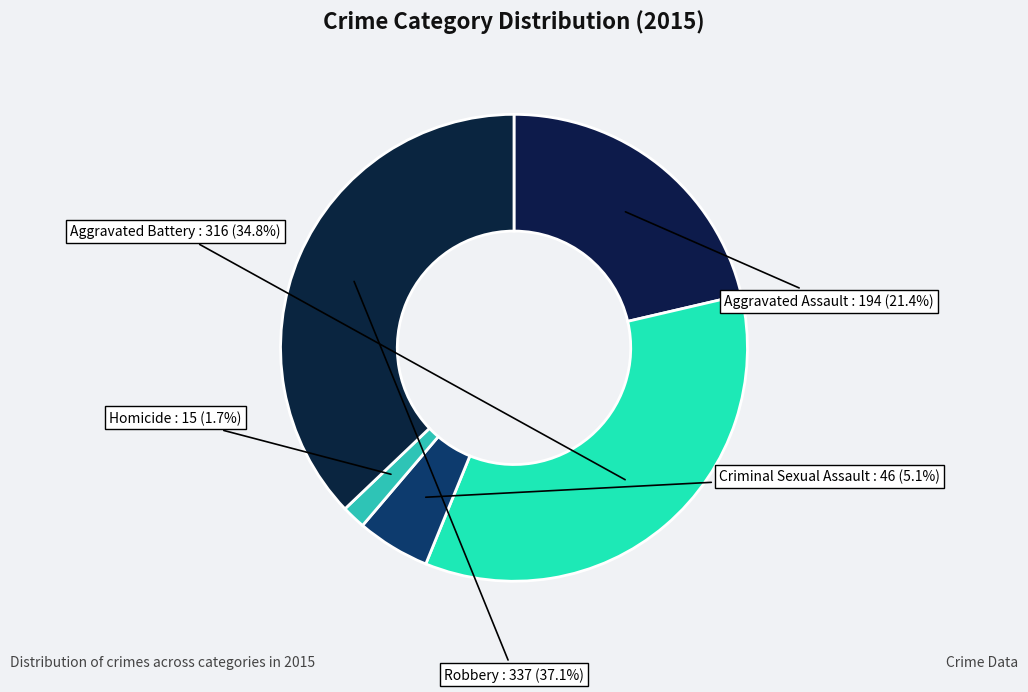

Count the number of slices in the pie.

5